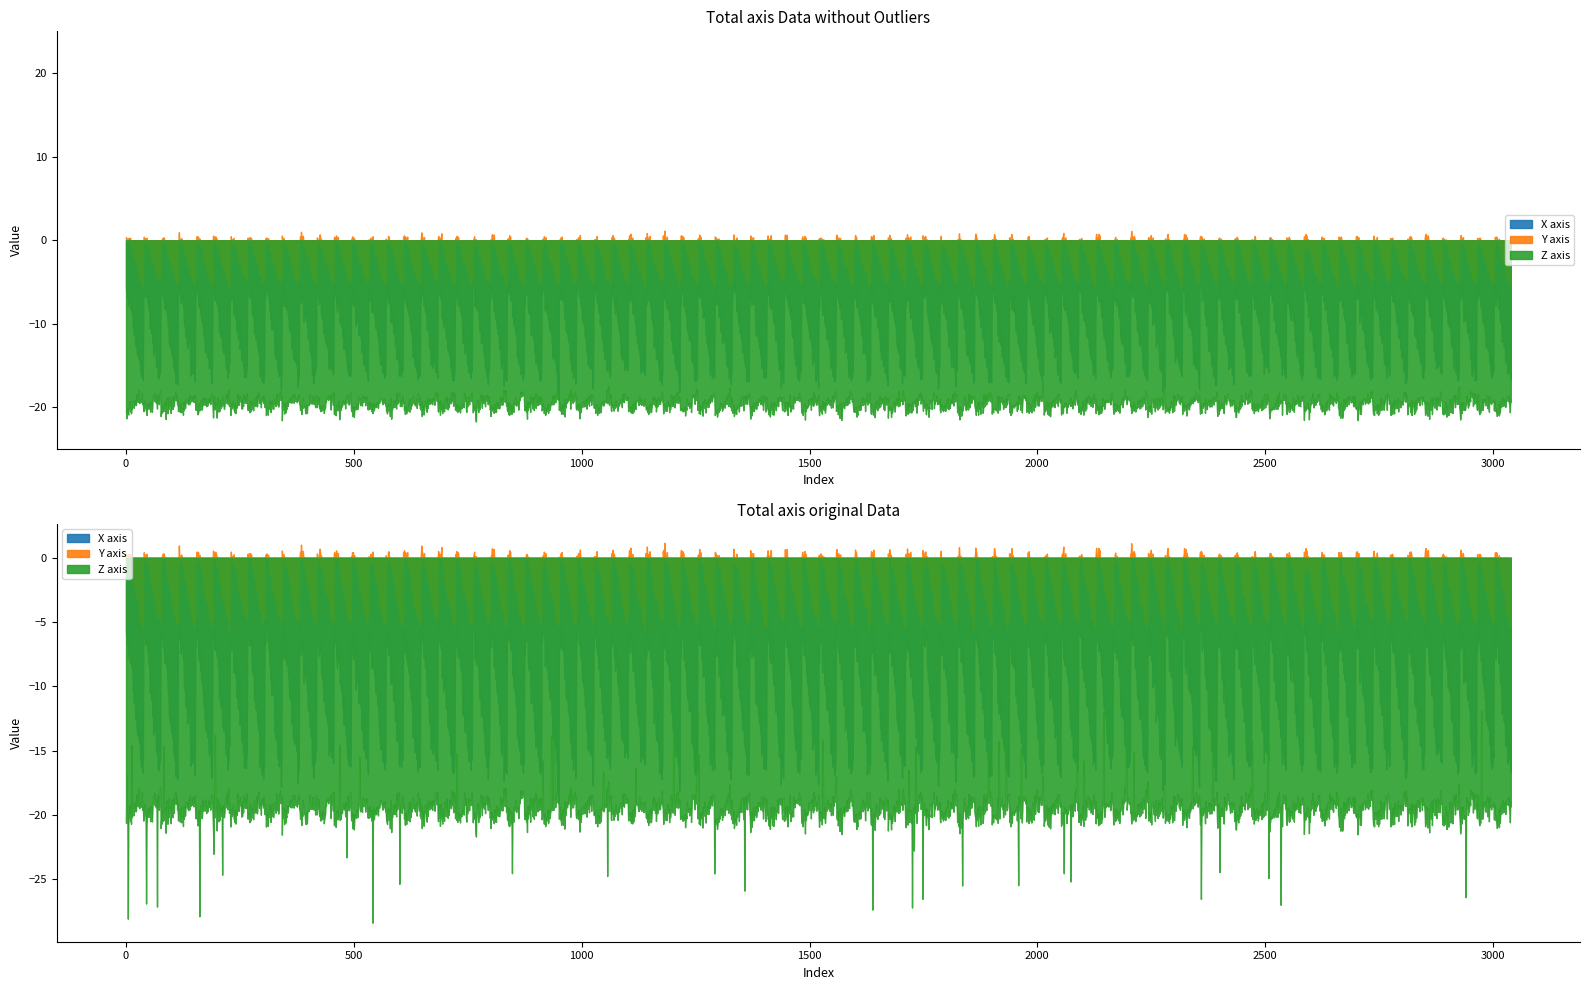

True or false: Y axis has more than 2 points higher than both neighbors.

False